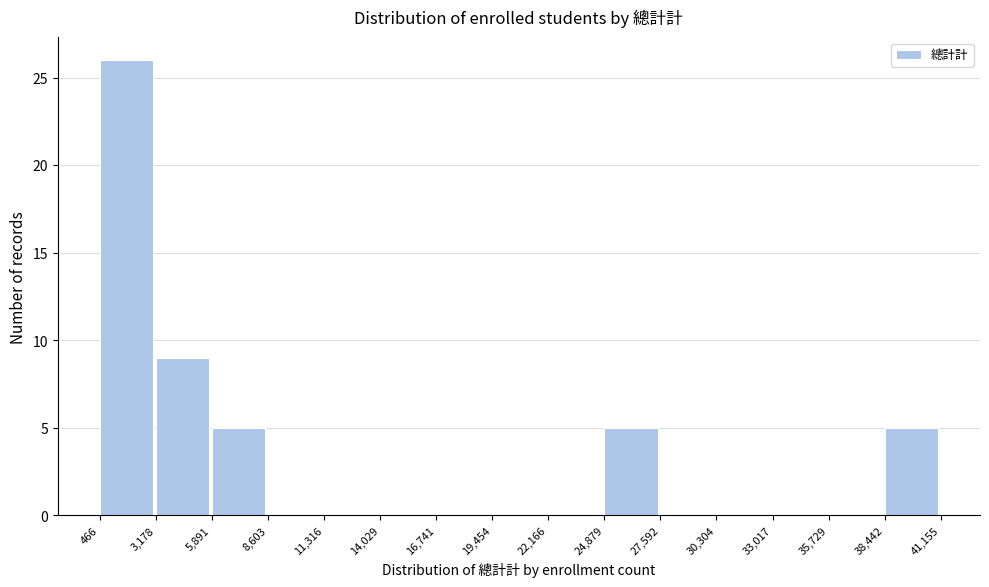

How tall is the bar that spans 3,178 to 5,891 on the x-axis? The values are not printed on the chart, so give them approximately, as read against the axis.

9